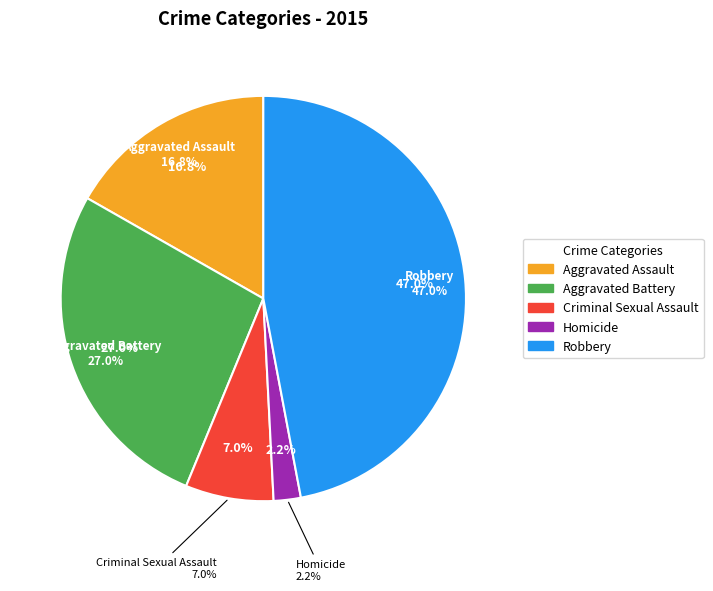

To the nearest percent, what is the combined percentage of Aggravated Battery and Criminal Sexual Assault?

34%